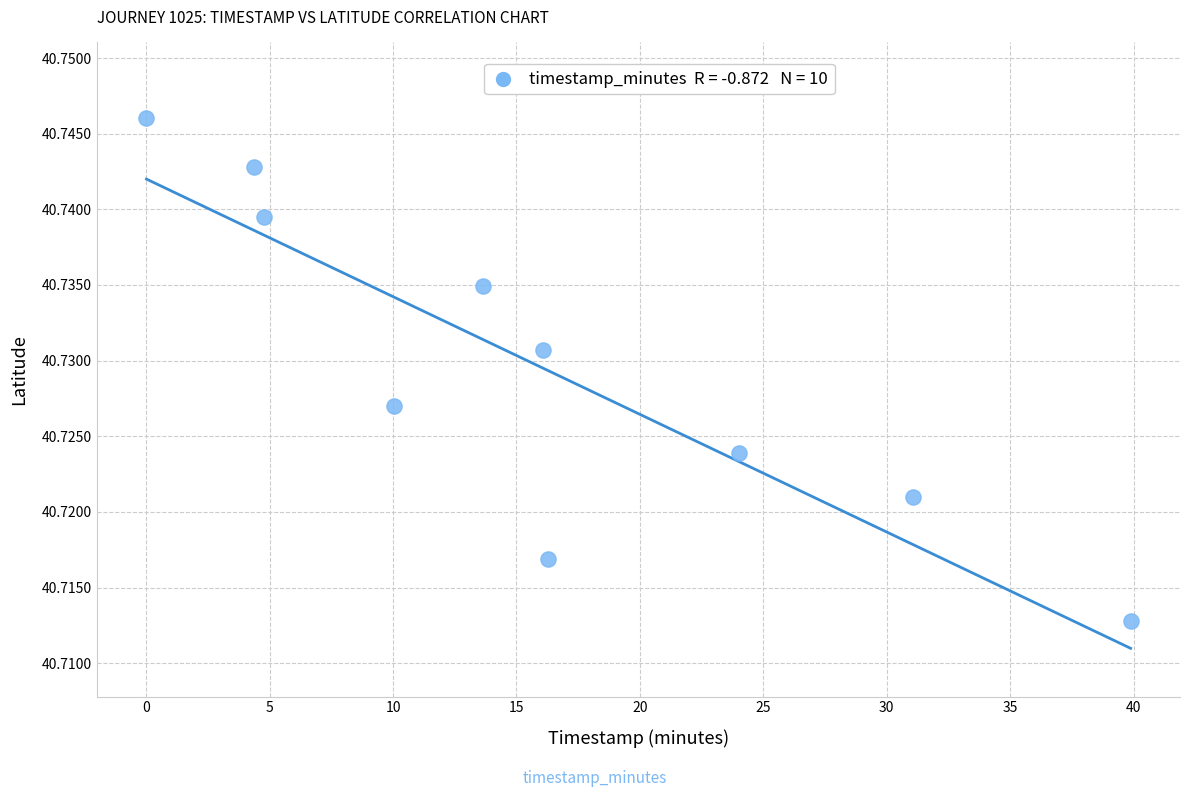

What is the range of X values (max minus min)?

39.9